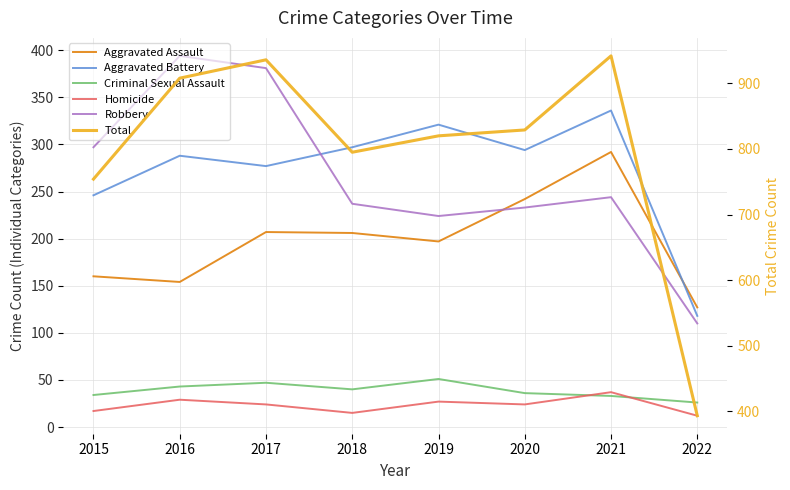

What is the sum of the Aggravated Battery values at 2020 and 2018?

591